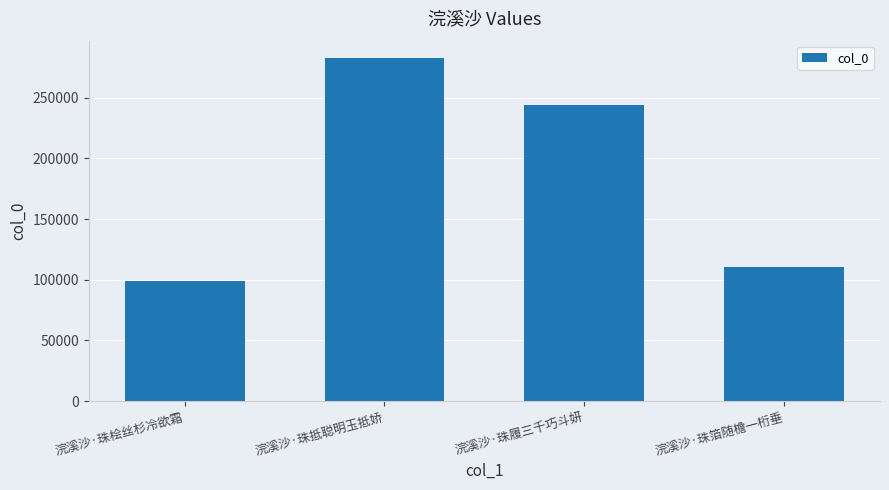

What is the label of the 2nd bar from the right?

浣溪沙·珠履三千巧斗妍